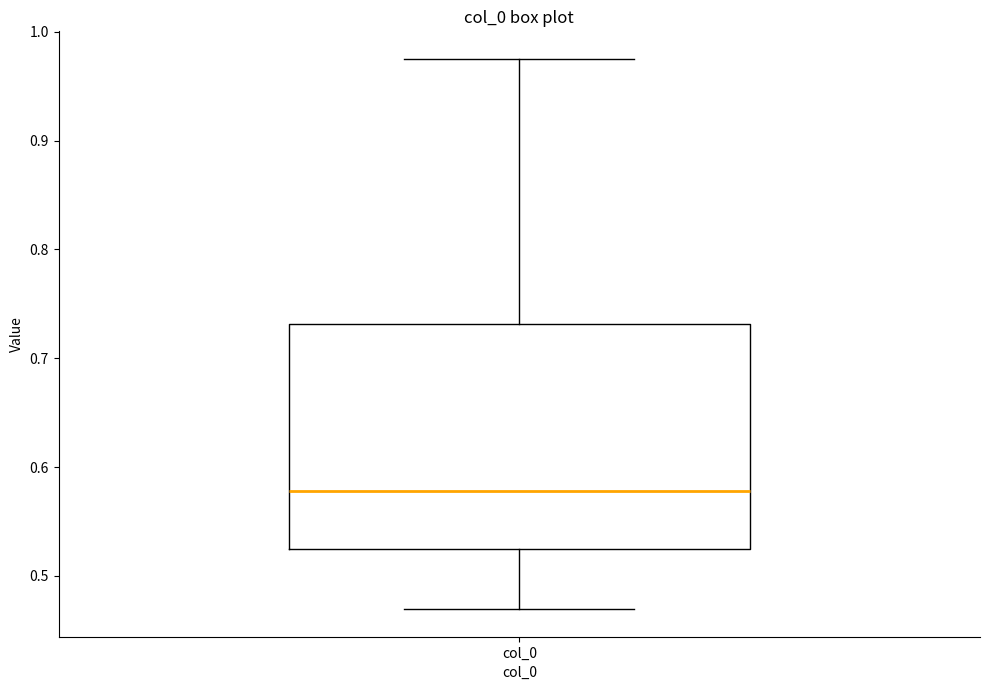

Read this box plot against the y-axis: the position of the median line, the range covered by the box, and the ends of both whiskers. The values are not printed on the chart, so give them approximately, as read against the axis.

median 0.58, box 0.52 to 0.73, whiskers 0.47 to 0.98